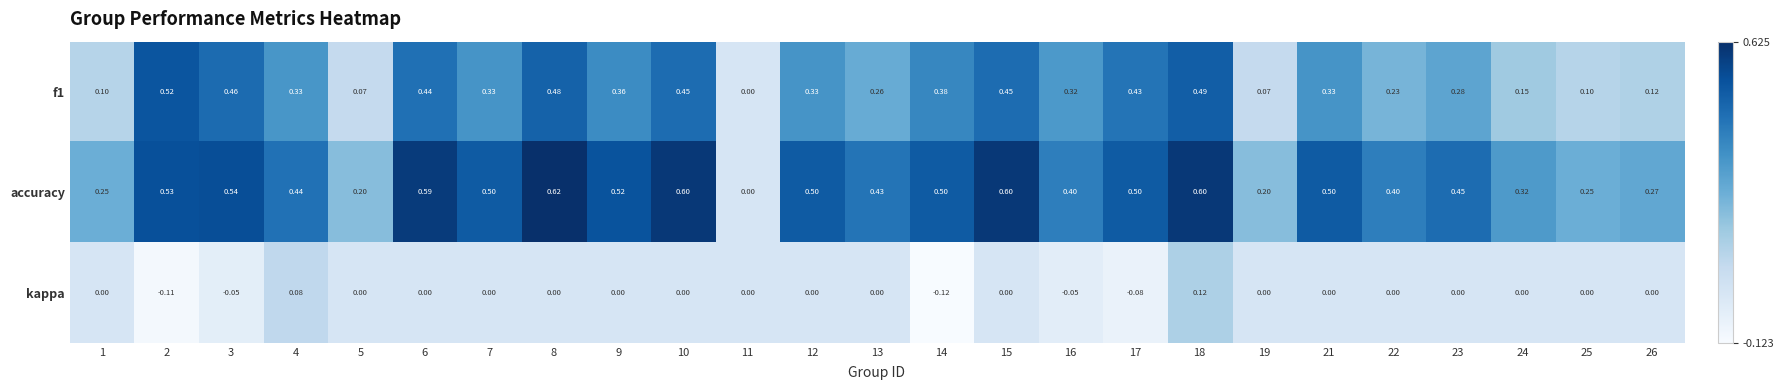

List the series in order of their peak value, lowest first.

kappa, f1, accuracy